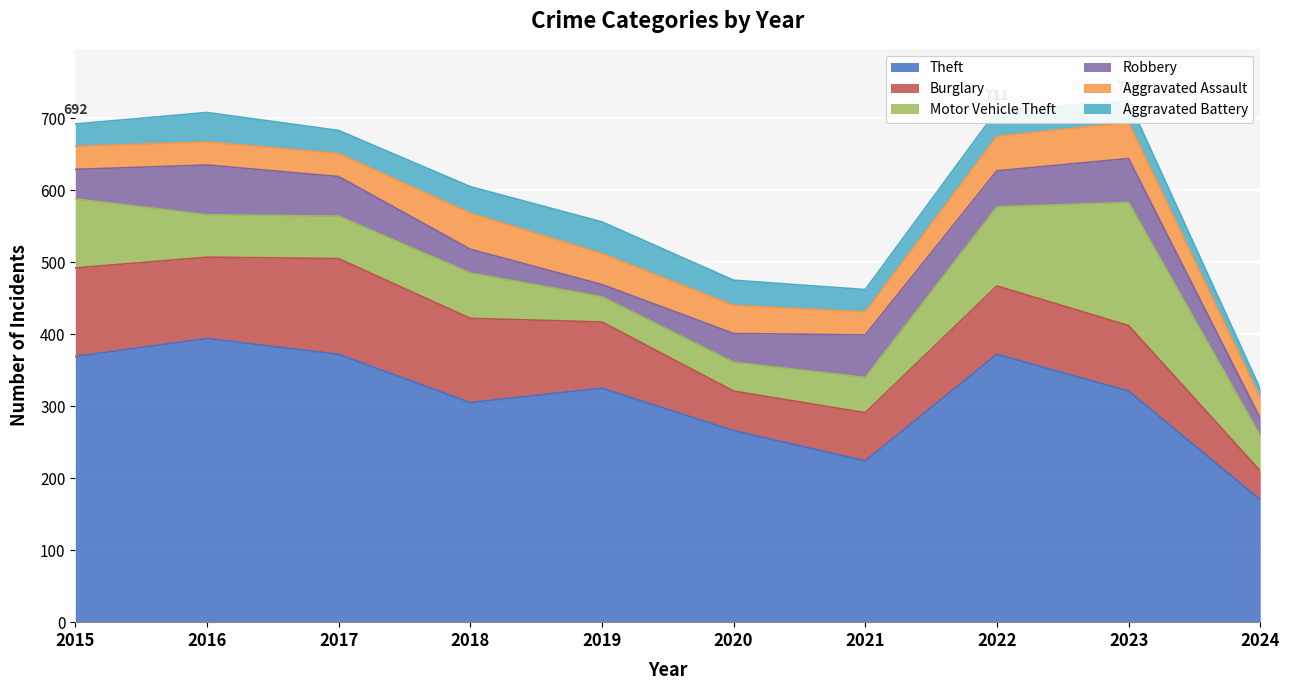

Does the chart display data point markers on the line(s)?

No